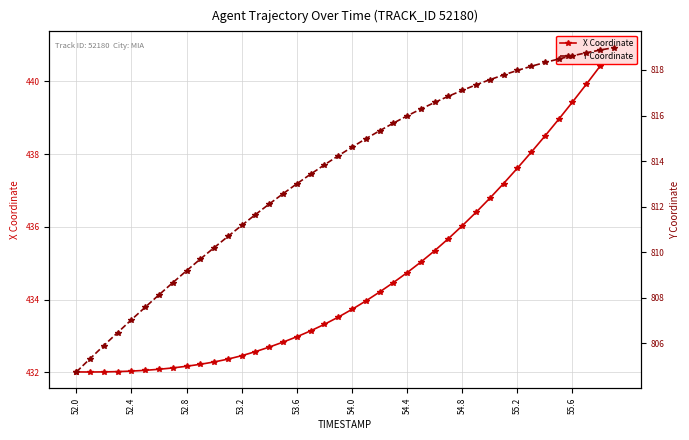

How many data points does each series have?

40